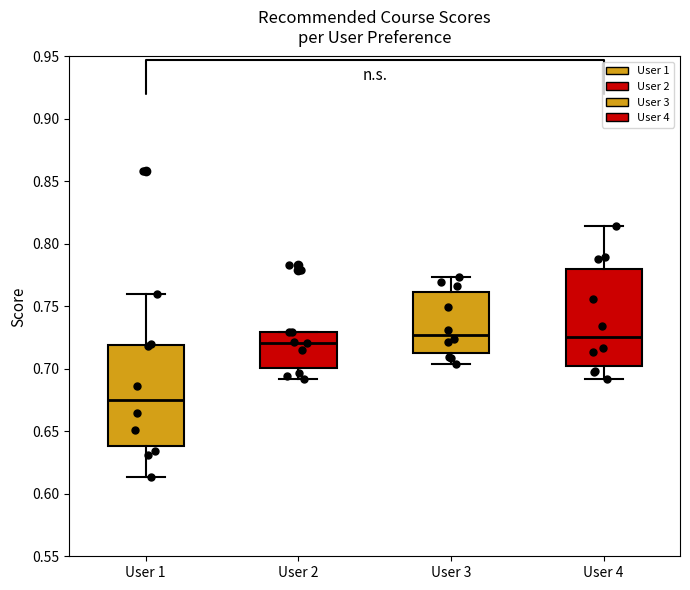

Reading left to right, read every box against the y-axis: the position of its median line, the range the box covers, and the ends of its whiskers. The values are not printed on the chart, so give them approximately, as read against the axis.

User 1: median 0.675, box 0.640 to 0.720, whiskers 0.615 to 0.760
User 2: median 0.720, box 0.700 to 0.730, whiskers 0.690 to 0.730
User 3: median 0.725, box 0.710 to 0.760, whiskers 0.705 to 0.775
User 4: median 0.725, box 0.700 to 0.780, whiskers 0.690 to 0.815